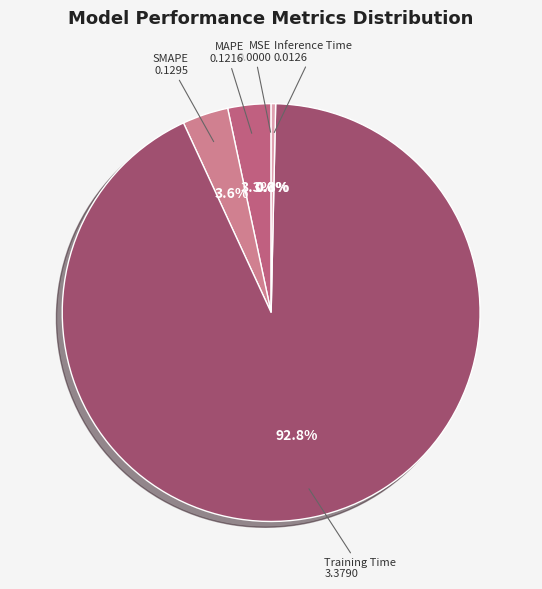

Is there a majority slice in this chart?

Yes